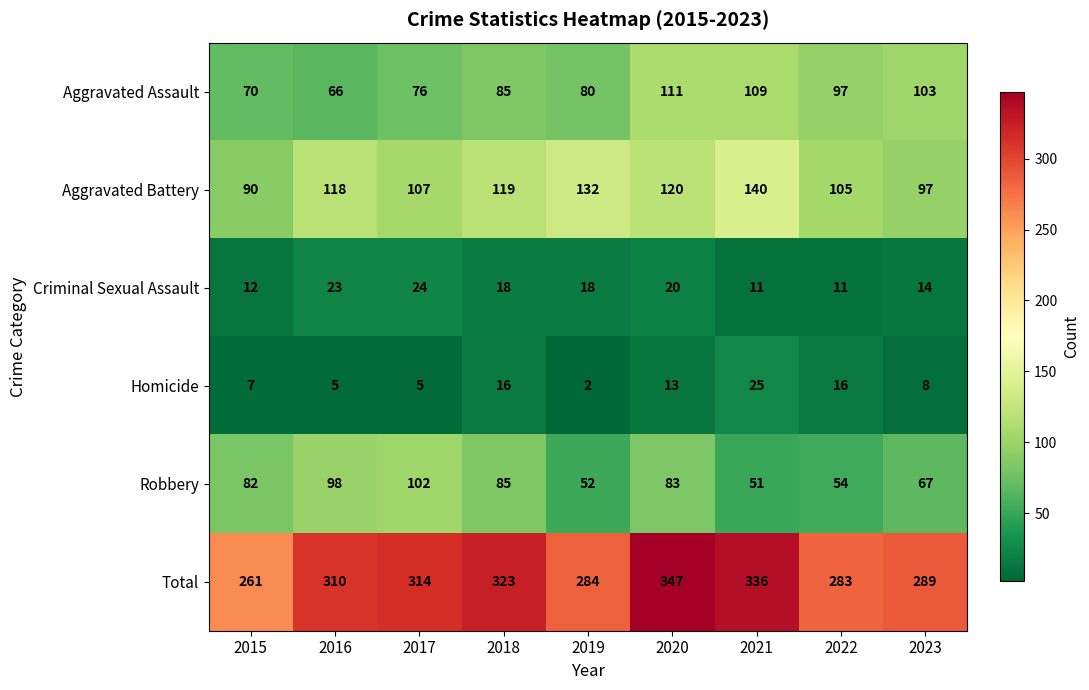

What is the total value across all series at 2017?

628